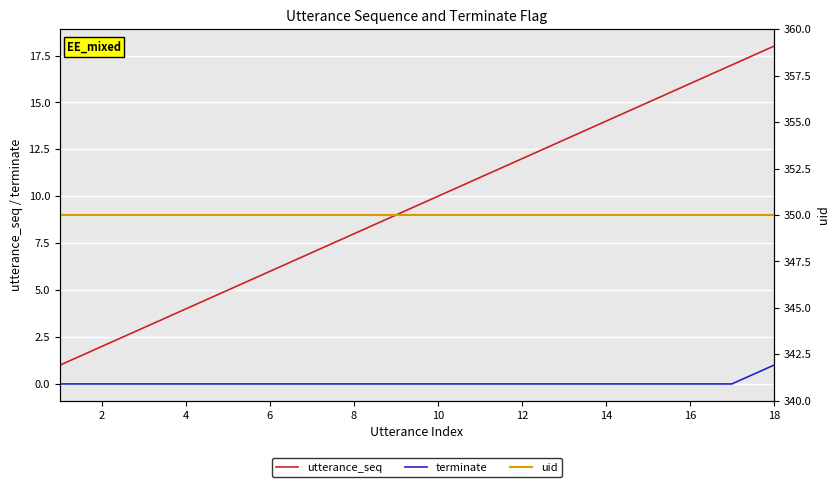

Which category has the highest value in the utterance_seq series?

18